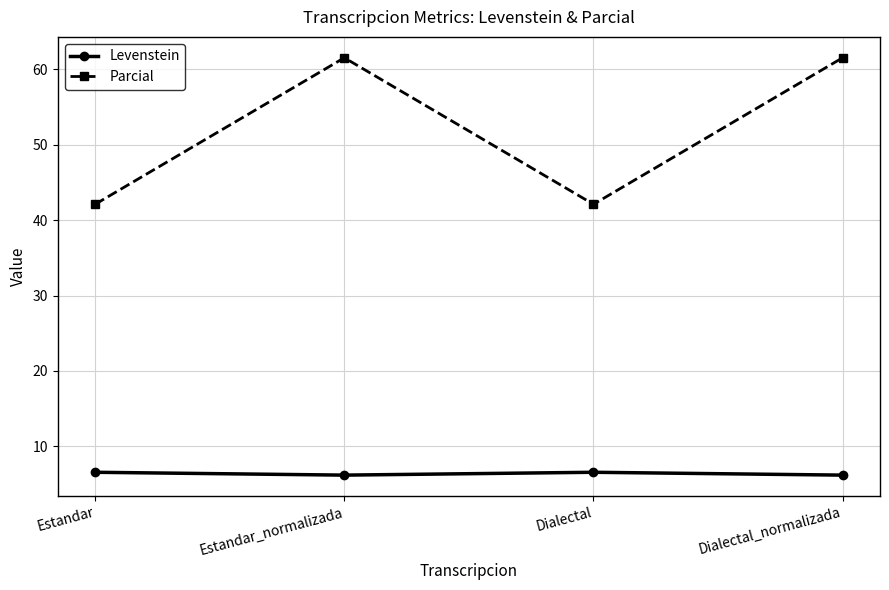

True or false: Parcial has a value of 20.8 at Dialectal.

False